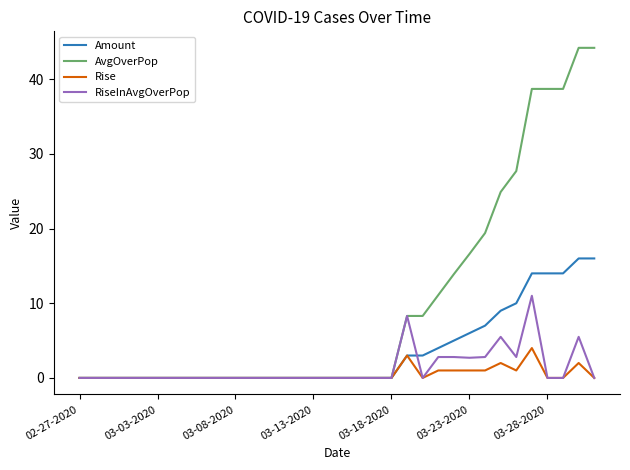

List the series in order of their peak value, lowest first.

Rise, RiseInAvgOverPop, Amount, AvgOverPop